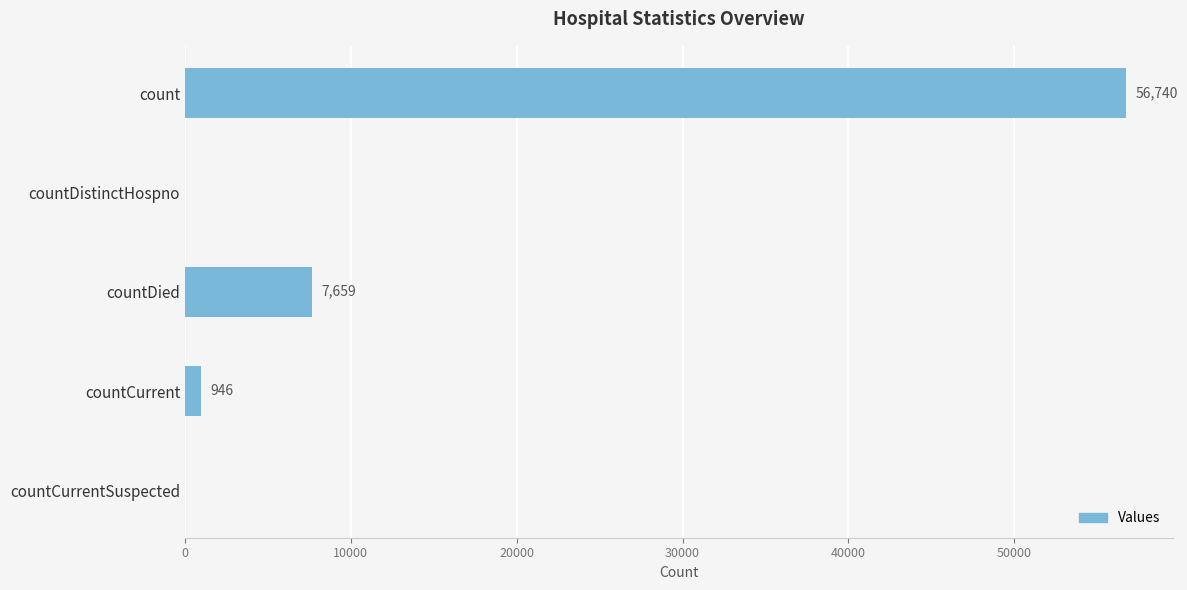

Are the bars grouped side by side (vs. stacked)?

No